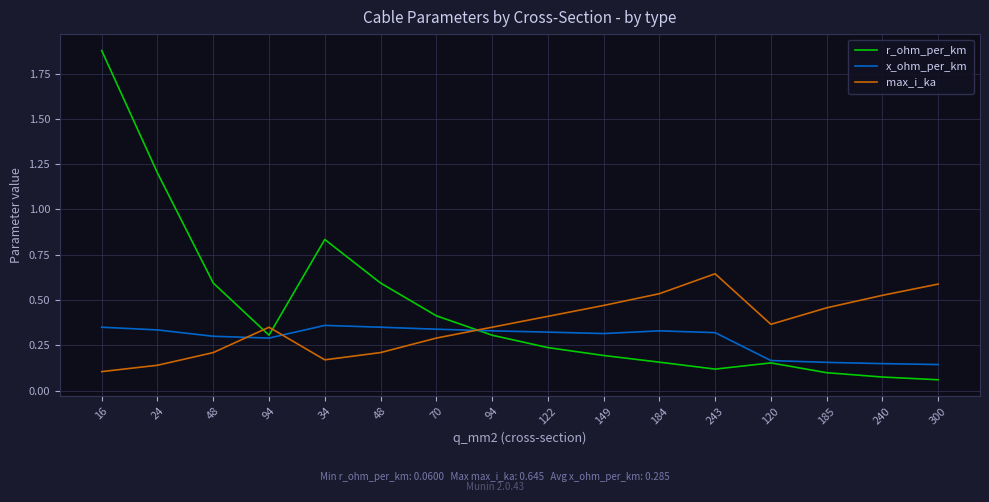

Reading left to right, list all the values displayed in this chart.

r_ohm_per_km: 16=1.9	24=1.2	48=0.6	94=0.3	34=0.8	48=0.6	70=0.4	94=0.3	122=0.2	149=0.2	184=0.2	243=0.1	120=0.2	185=0.1	240=0.1	300=0.1
x_ohm_per_km: 16=0.3	24=0.3	48=0.3	94=0.3	34=0.4	48=0.3	70=0.3	94=0.3	122=0.3	149=0.3	184=0.3	243=0.3	120=0.2	185=0.2	240=0.1	300=0.1
max_i_ka: 16=0.1	24=0.1	48=0.2	94=0.3	34=0.2	48=0.2	70=0.3	94=0.3	122=0.4	149=0.5	184=0.5	243=0.6	120=0.4	185=0.5	240=0.5	300=0.6